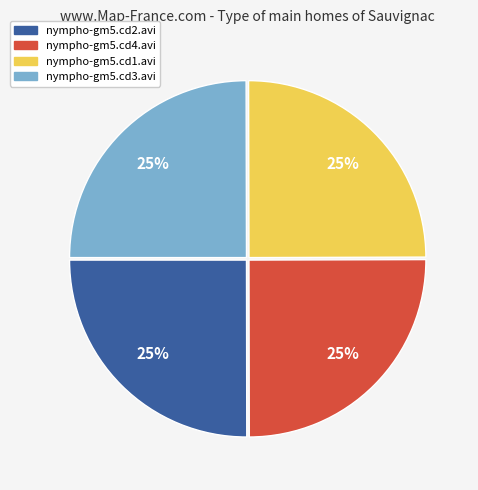

True or false: nympho-gm5.cd1.avi accounts for 11% of the total.

False